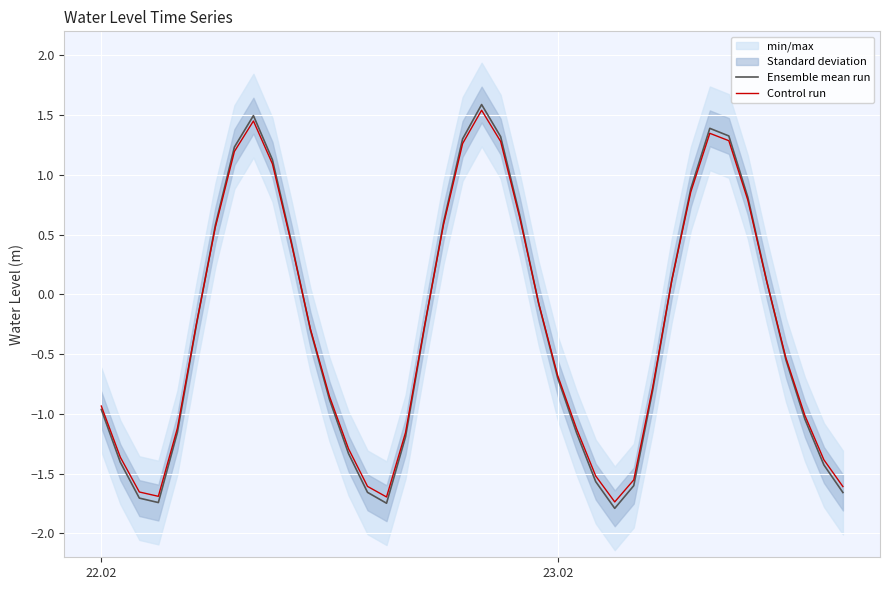

Is the value of Ensemble mean run at 22.02 greater than the value of Control run at 9?

No